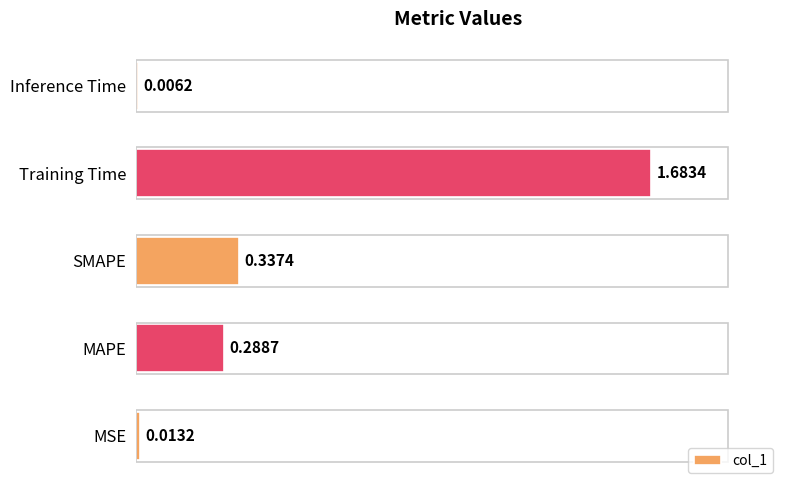

What is the change in value from MSE to SMAPE?

+0.3